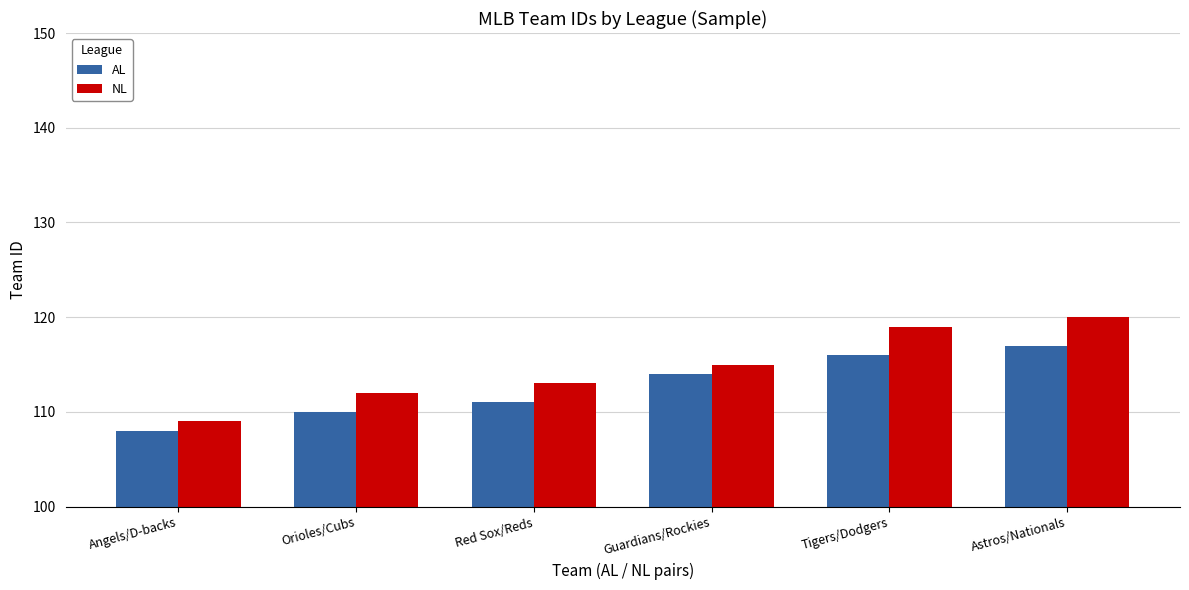

What is the value of the NL bar at the 1st from the left?

109